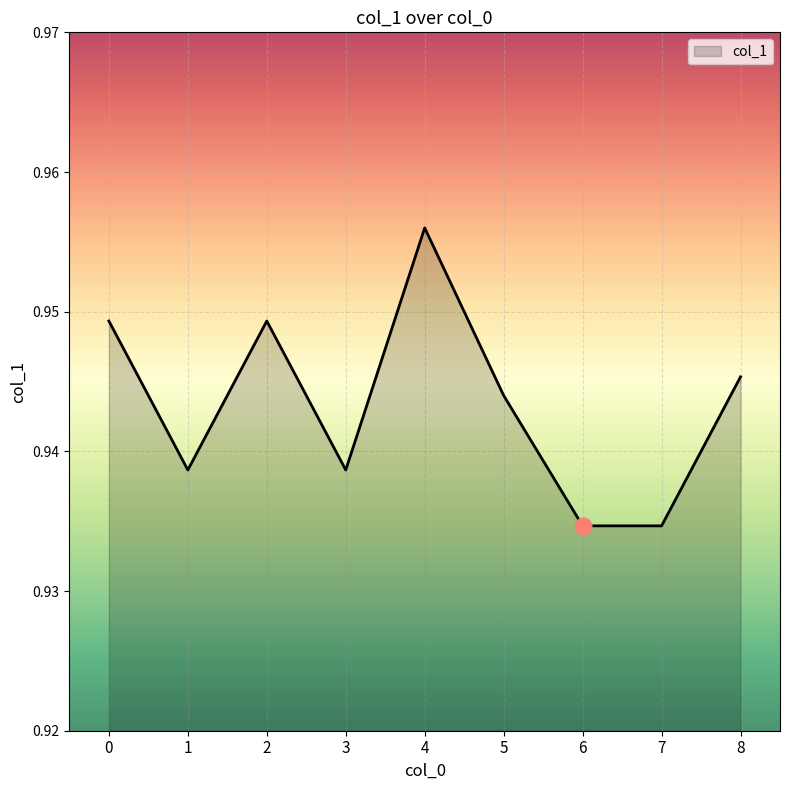

Count the number of data series in this chart.

1